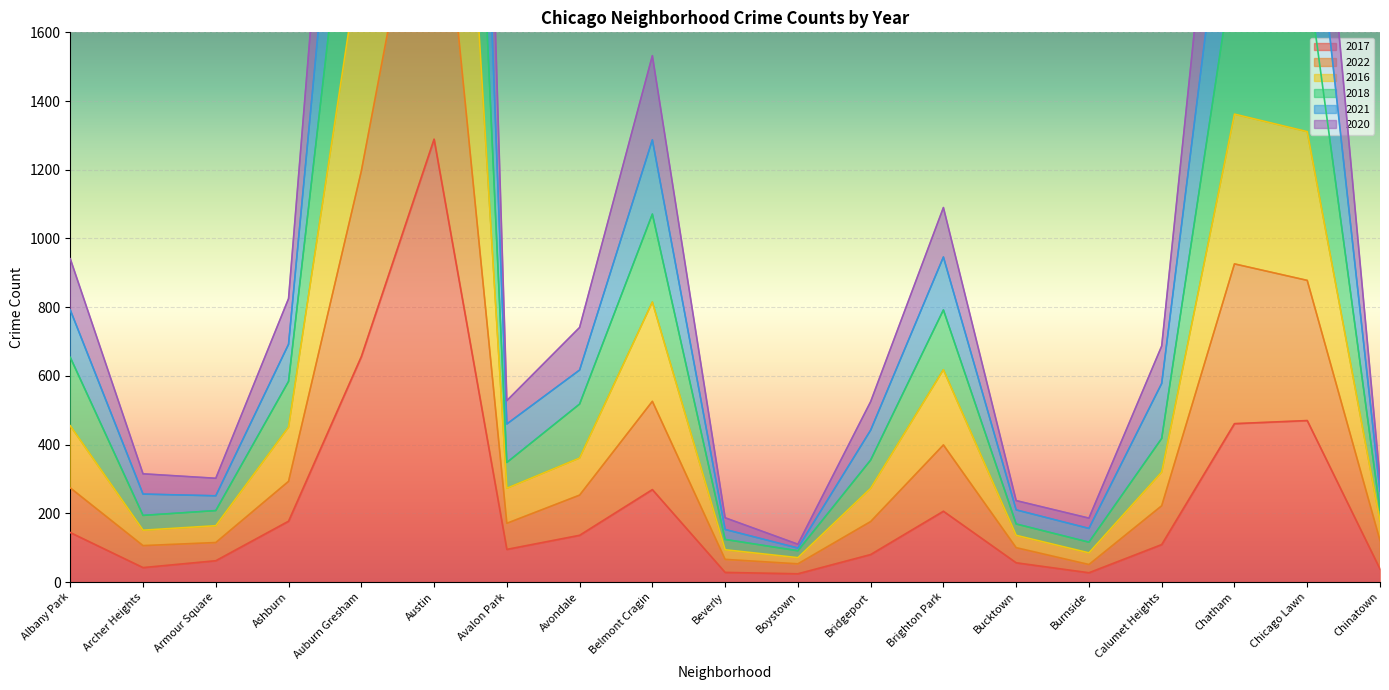

List the labels in order of 2021 value, smallest first.

Boystown, Beverly, Burnside, Bucktown, Armour Square, Archer Heights, Chinatown, Bridgeport, Avalon Park, Calumet Heights, Avondale, Ashburn, Albany Park, Brighton Park, Belmont Cragin, Chicago Lawn, Chatham, Auburn Gresham, Austin